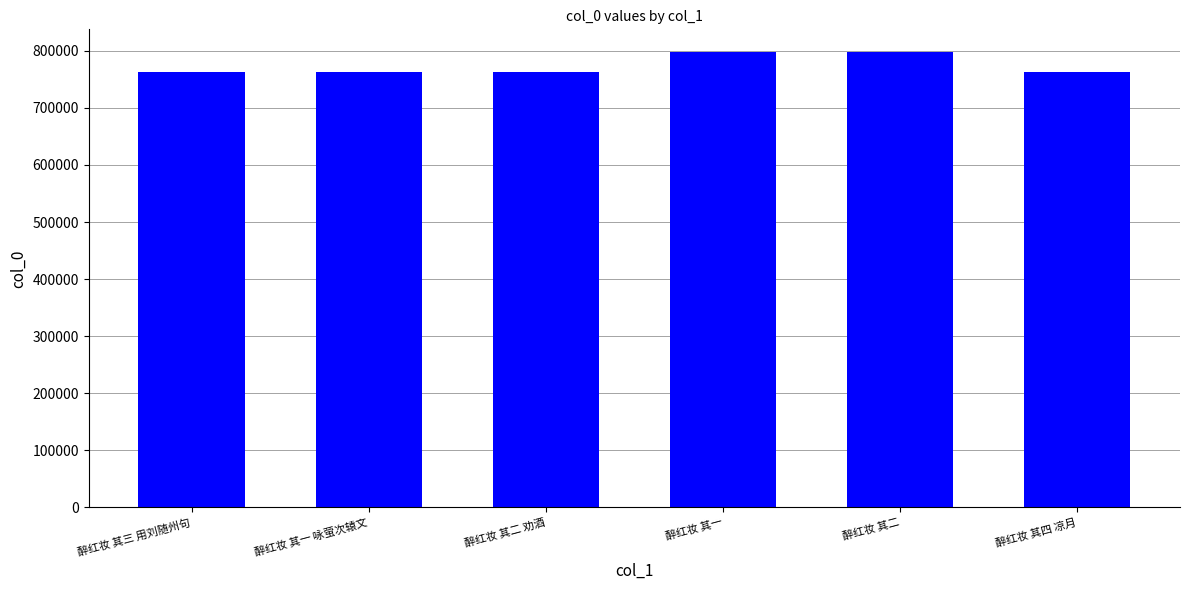

Count the number of categories in the chart.

6